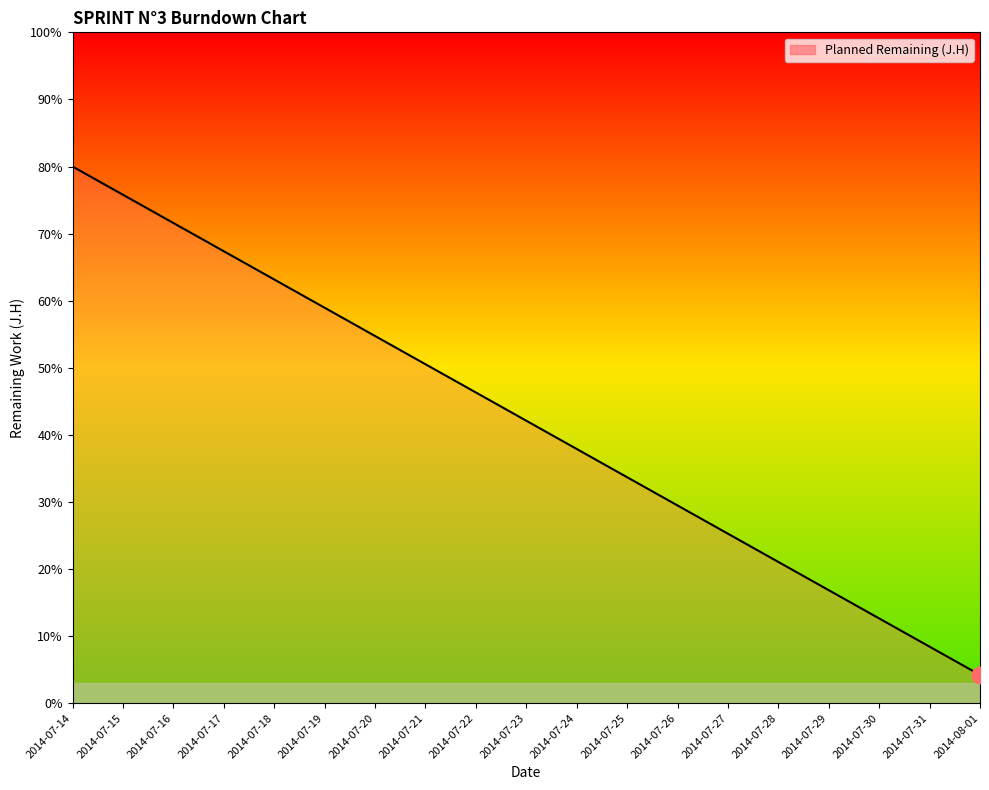

The value at 2014-07-28 is 21.1. True or false?

True